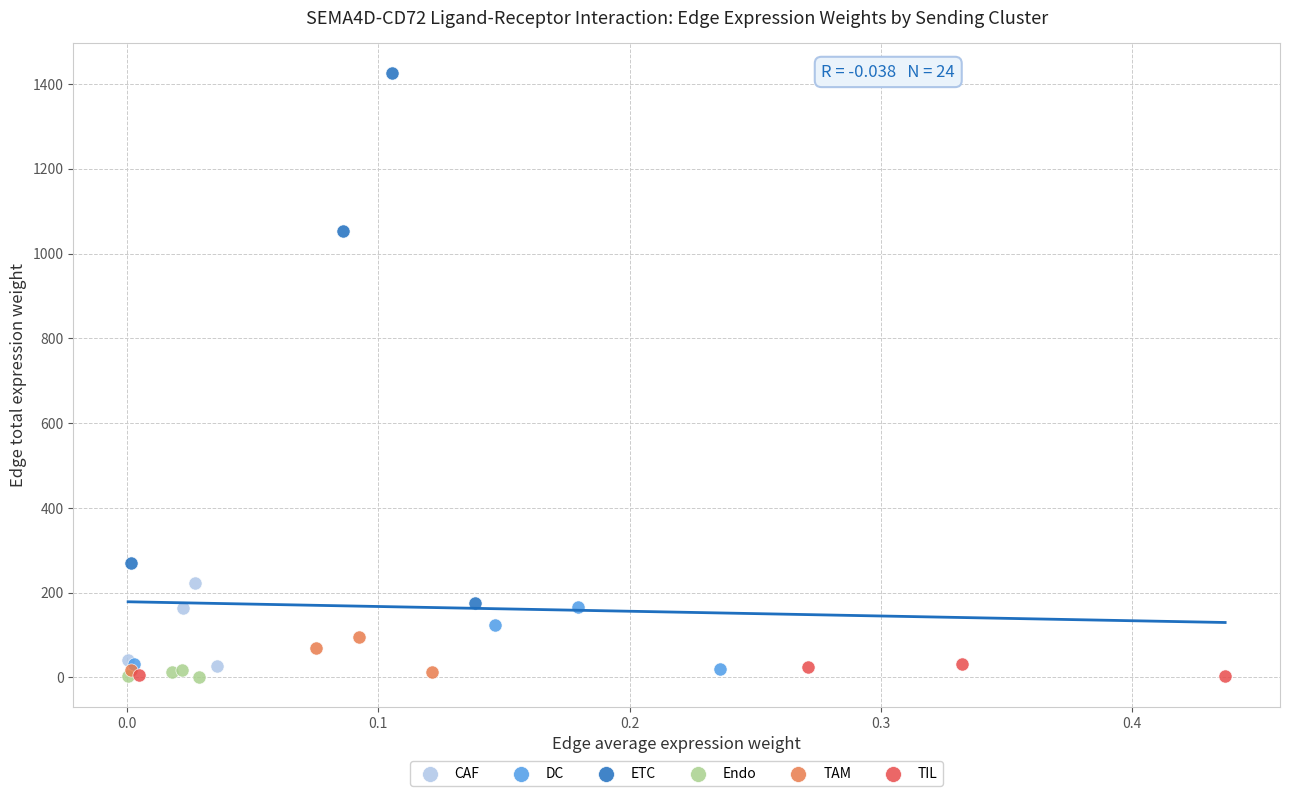

Which series has the largest Y range (max minus min)?

ETC